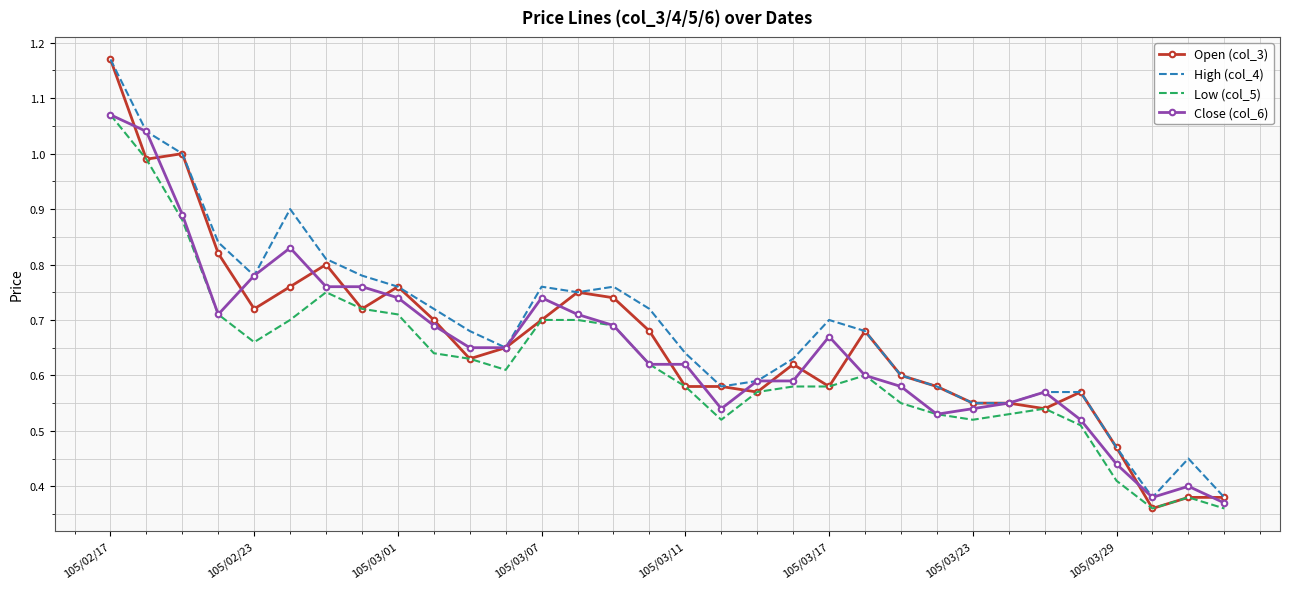

True or false: High (col_4) and Low (col_5) intersect in this chart.

False